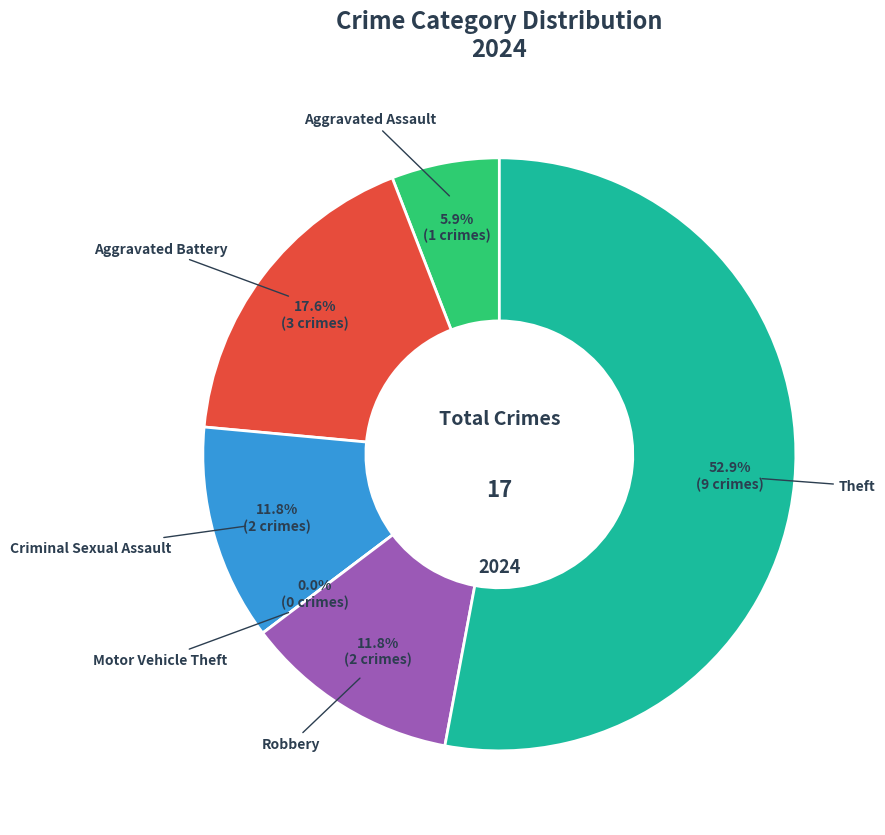

Rank the categories by value from lowest to highest.

Motor Vehicle Theft, Aggravated Assault, Criminal Sexual Assault, Robbery, Aggravated Battery, Theft